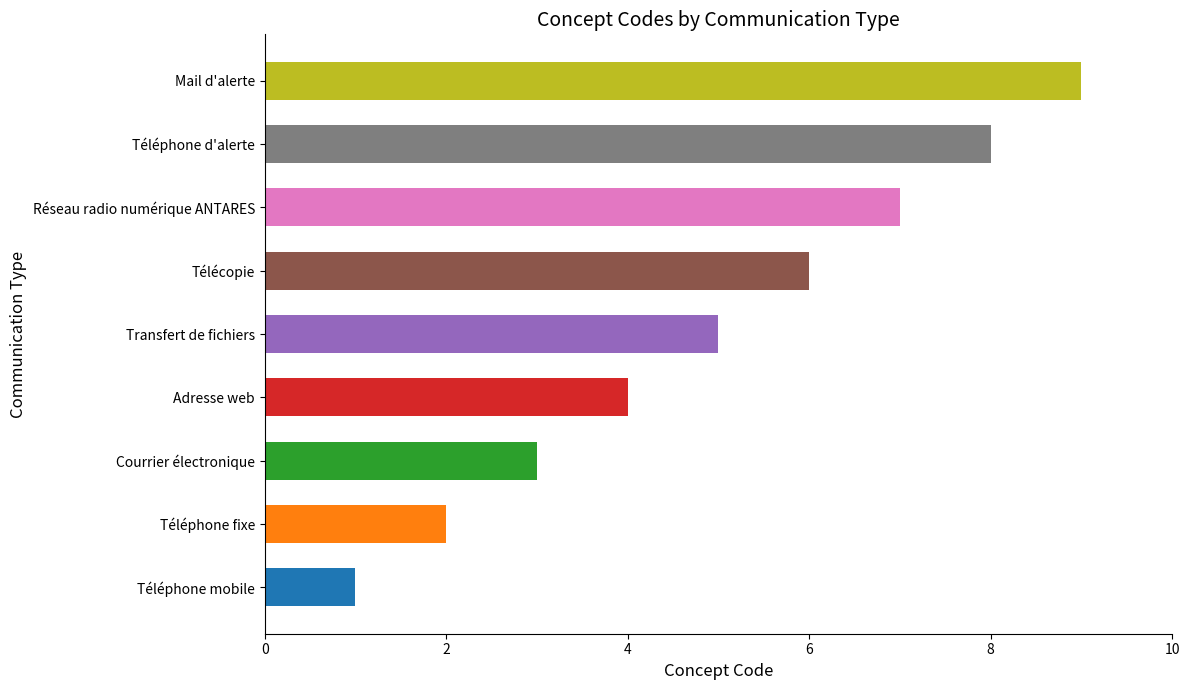

What is the difference between the second highest and minimum values?

7